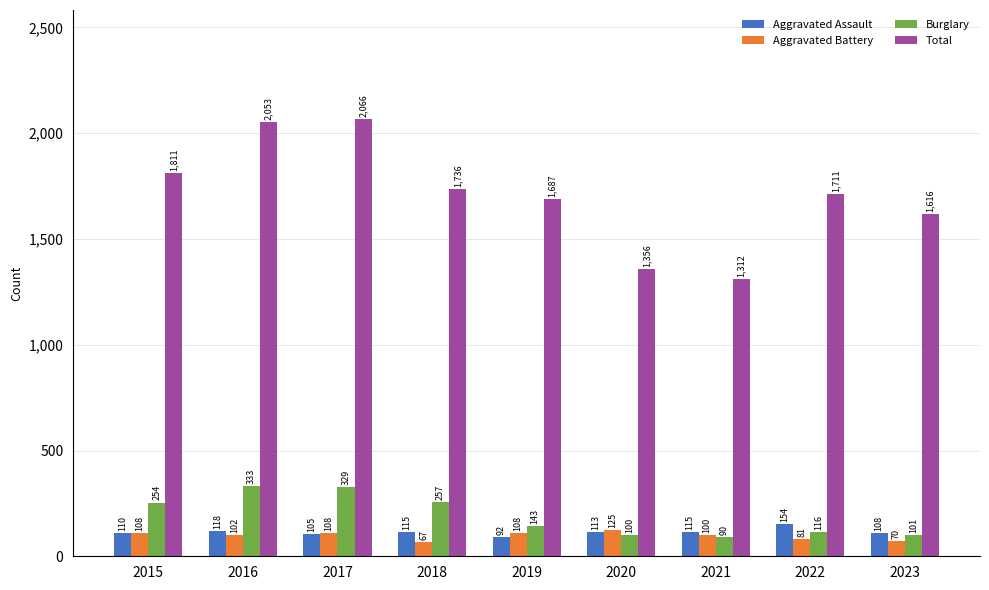

Which series has the widest spread of values?

Total